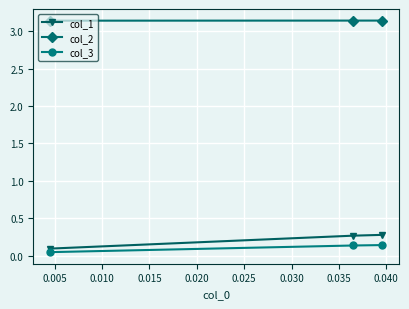

Which series has the largest range (max minus min)?

col_1